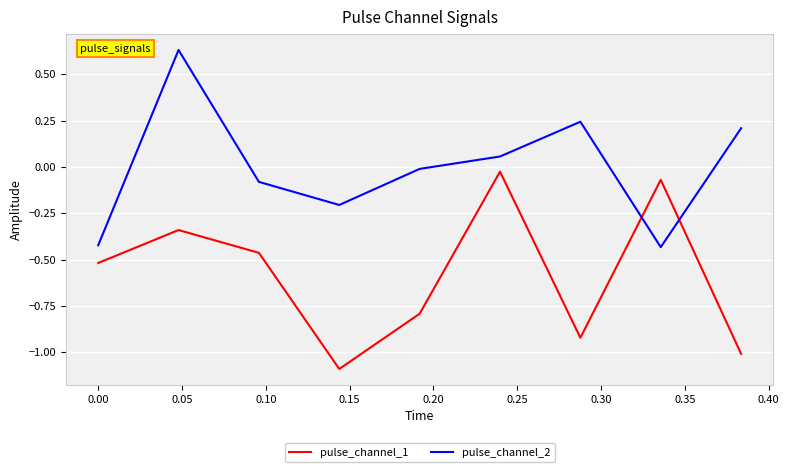

What is the smallest value displayed?

-1.1